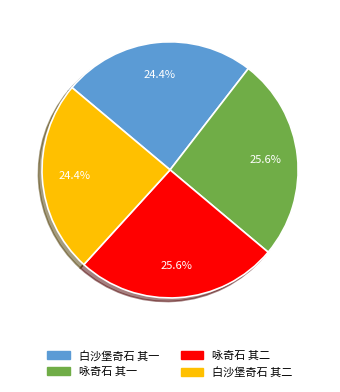

Rank the categories by value from lowest to highest.

白沙堡奇石 其一, 白沙堡奇石 其二, 咏奇石 其一, 咏奇石 其二